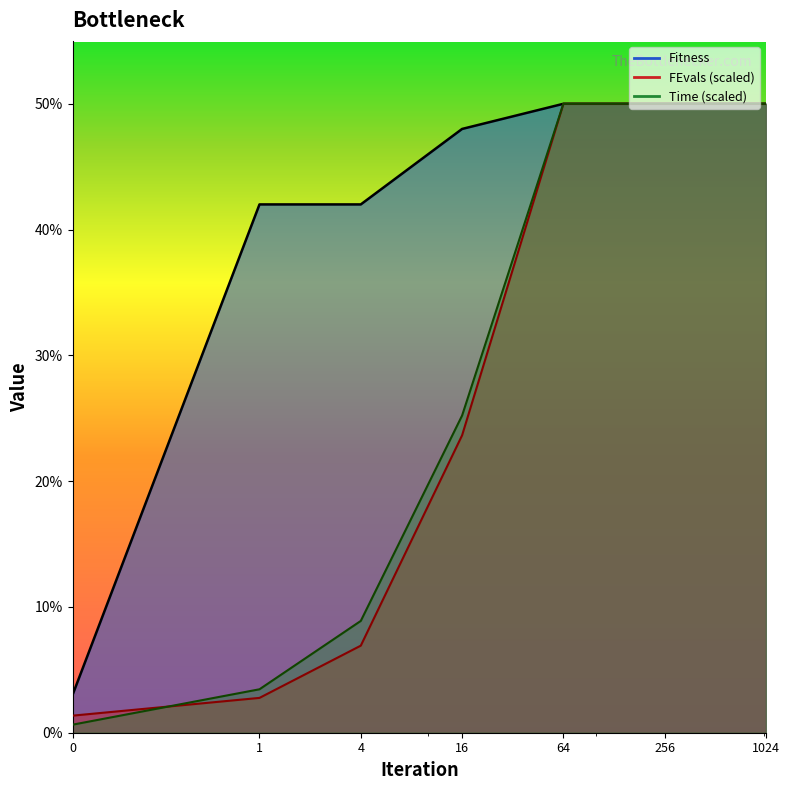

What is the difference between the FEvals values at 16 and 1024?

26.4